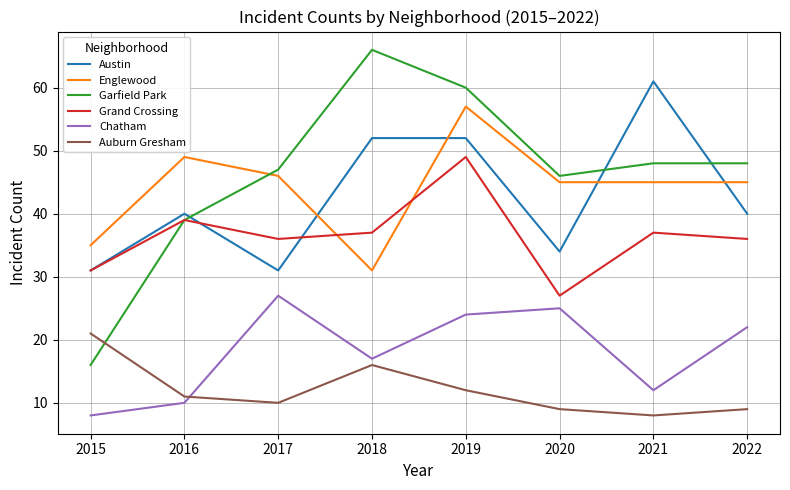

Is it true that Englewood equals 64 at 2022?

False